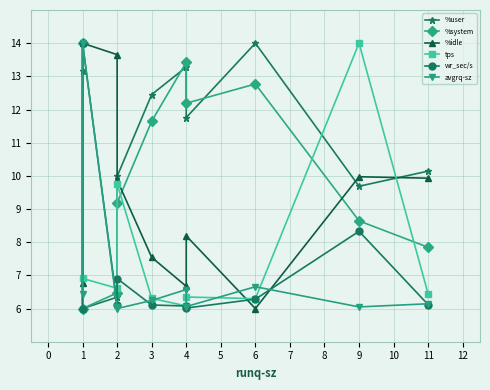

What is the average value of the tps series?

7.5